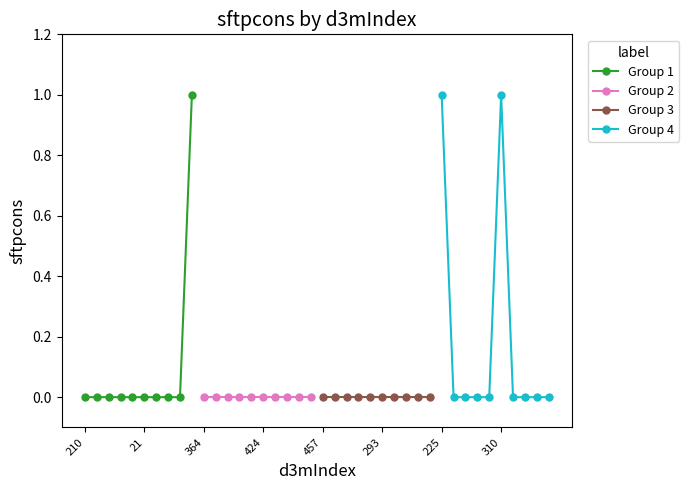

Is it true that Group 4 equals 1 at 310?

False